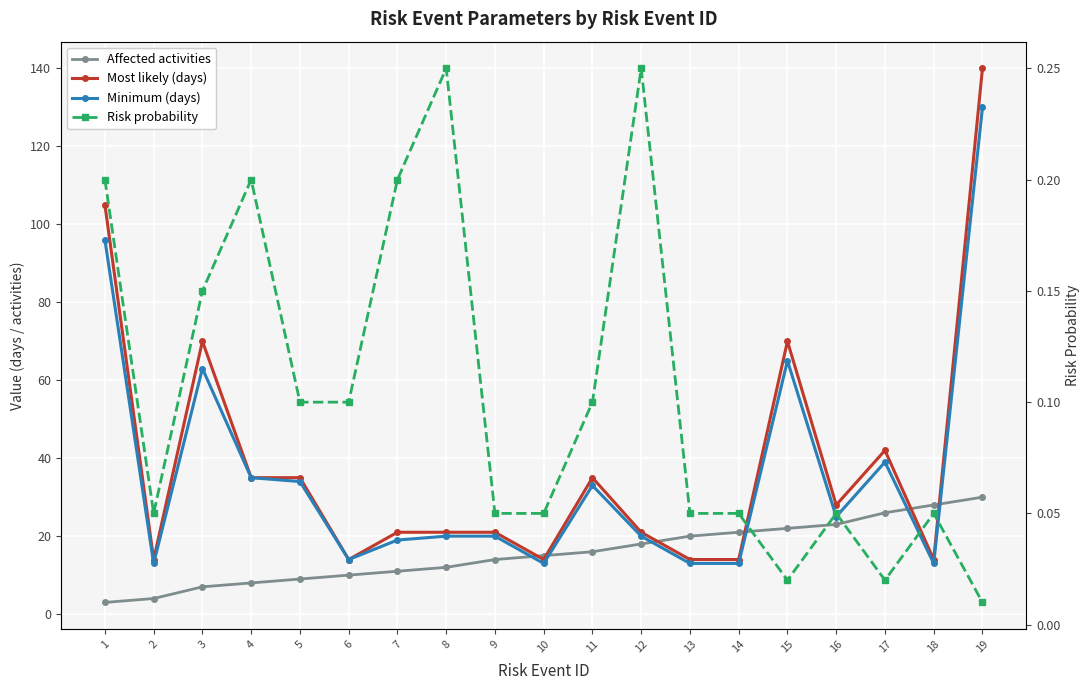

What is the difference between the second highest and second lowest values in the Minimum (days) series?

83.0